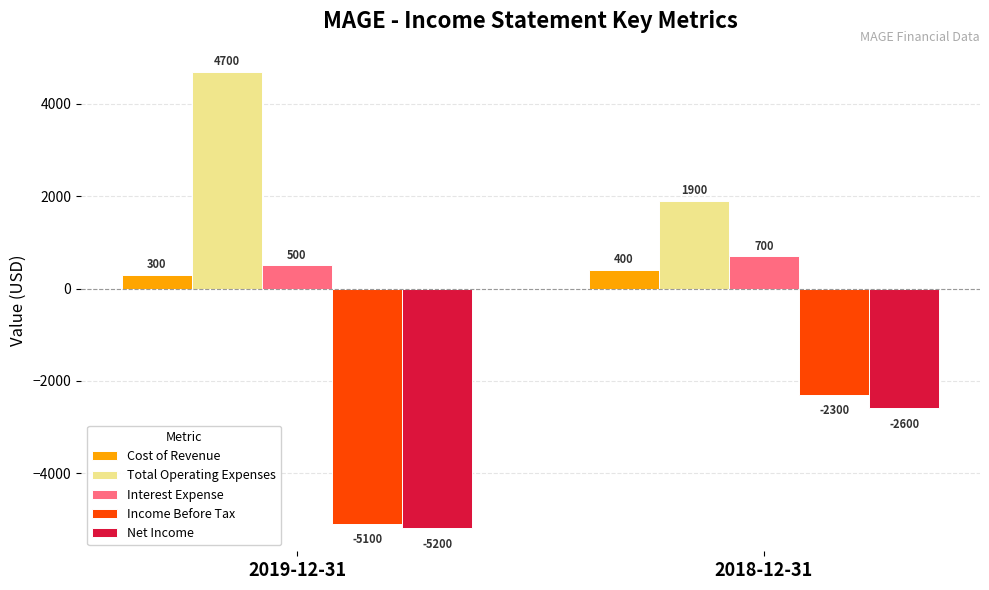

What is the total value across all series at 2019-12-31?

-4800